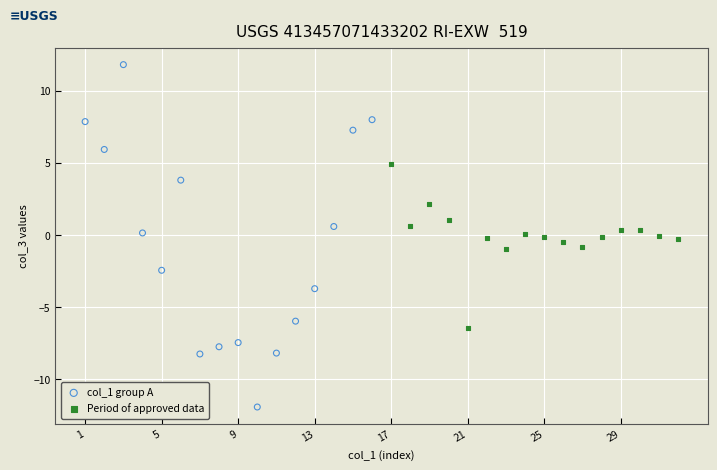

What are all the series names shown in the legend?

col_1 group A, Period of approved data